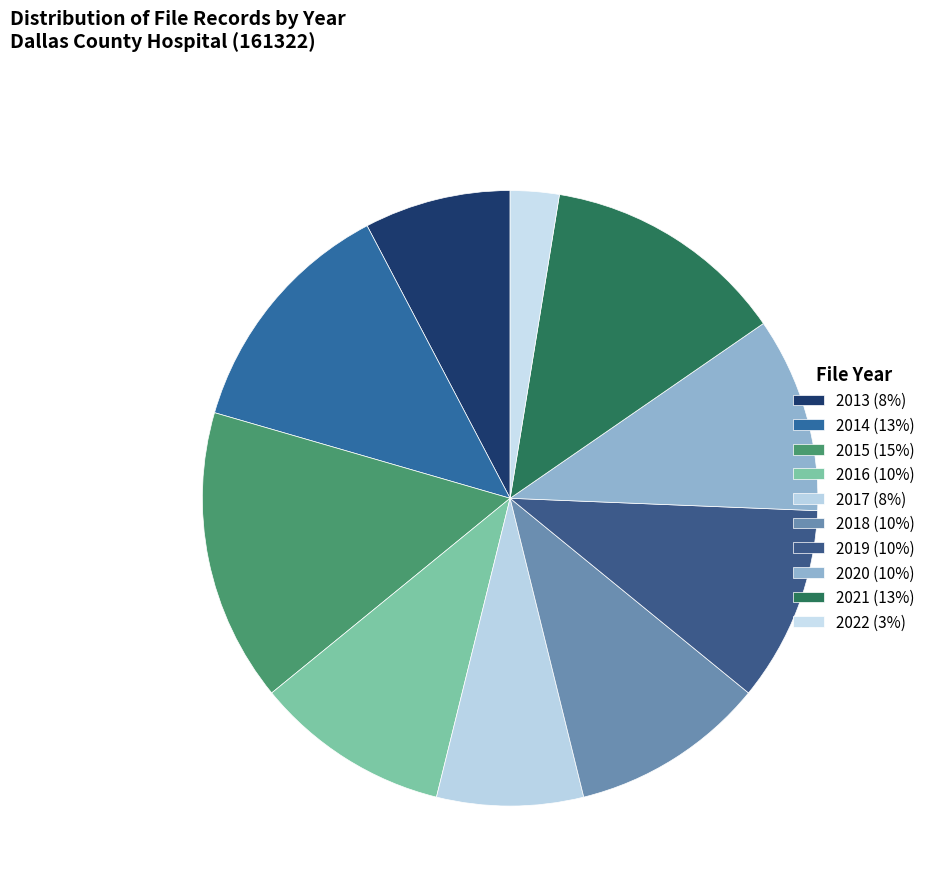

Does any single category account for the majority?

No